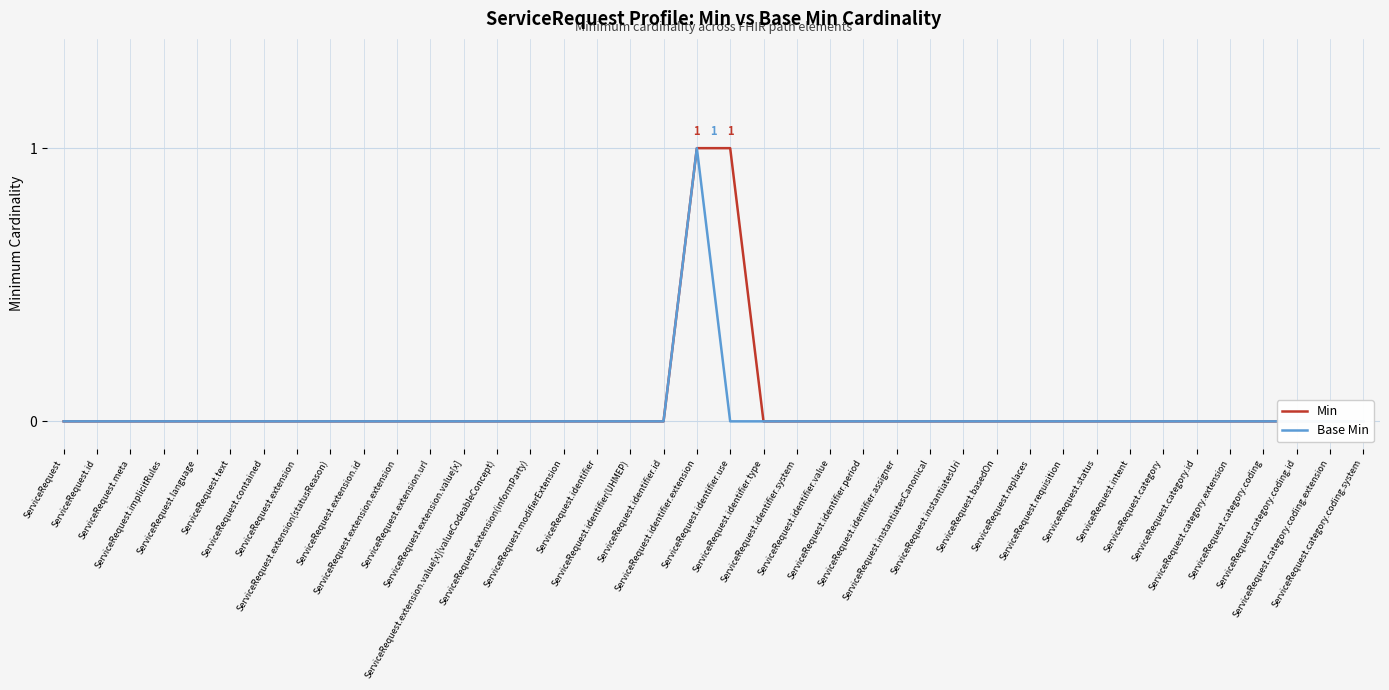

The Base Min series shows 1 at ServiceRequest.instantiatesCanonical. True or false?

False